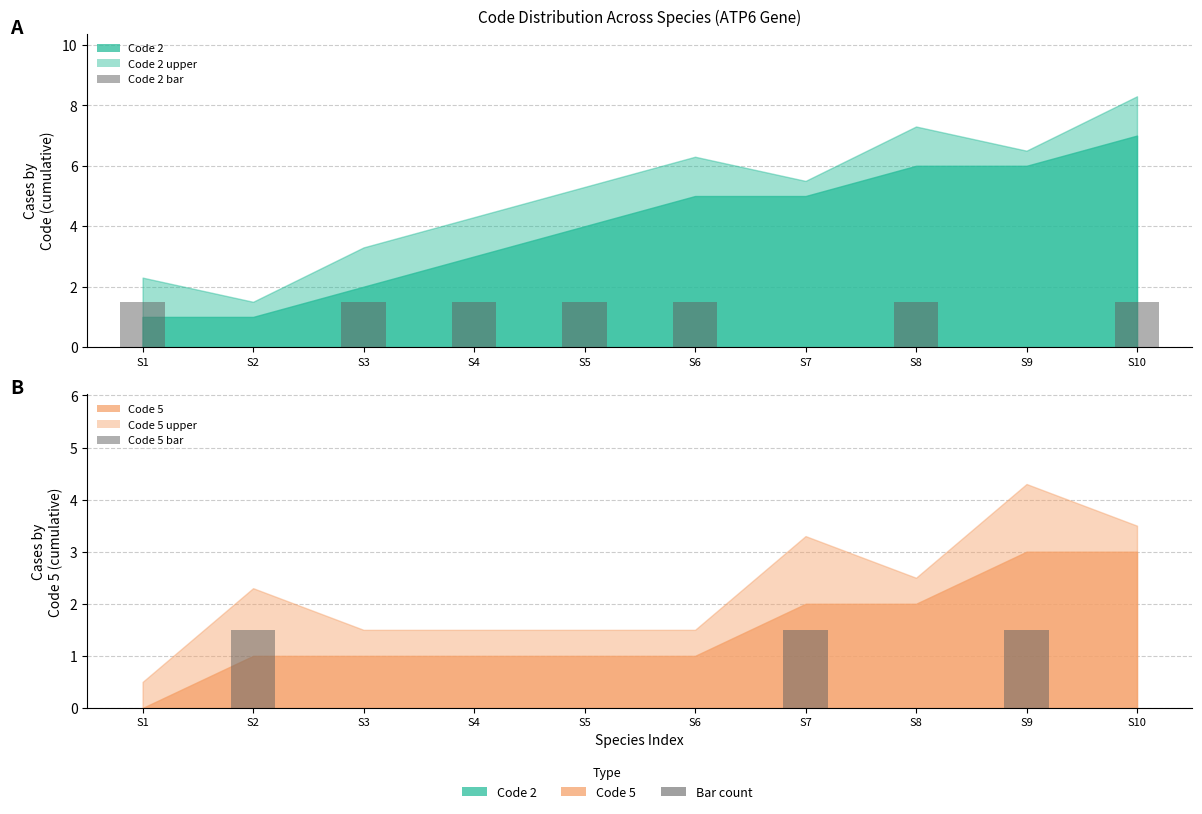

Count the number of data series in this chart.

2